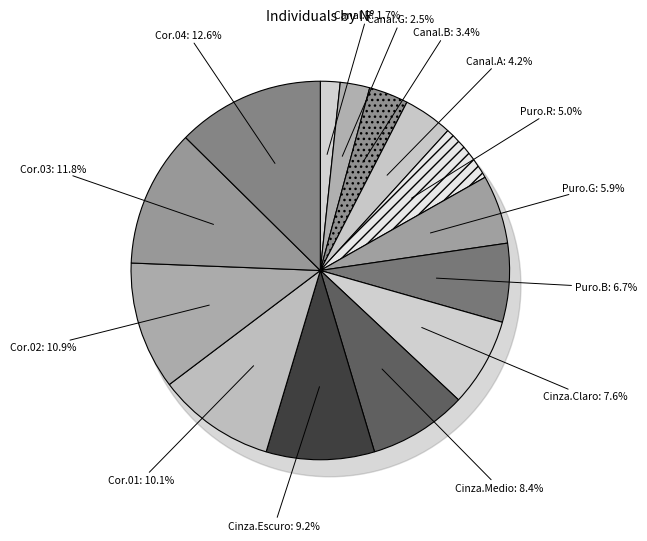

To the nearest percent, what is the difference between the largest and smallest slice percentages?

11%